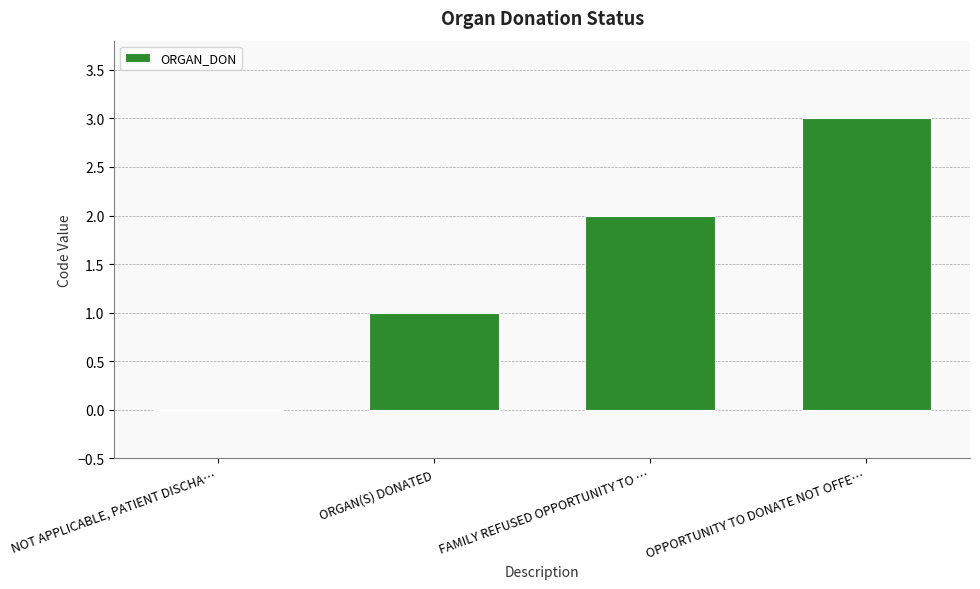

What is the sum of the values at ORGAN(S) DONATED and OPPORTUNITY TO DONATE NOT OFFE…?

4